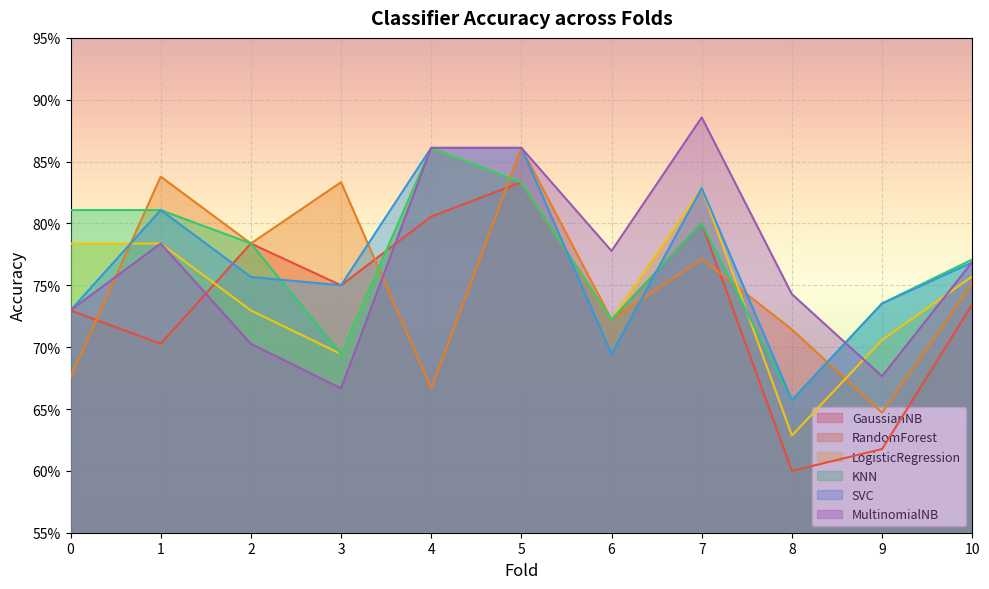

In LogisticRegression, how many points are lower than both neighbors (excluding endpoints)?

3